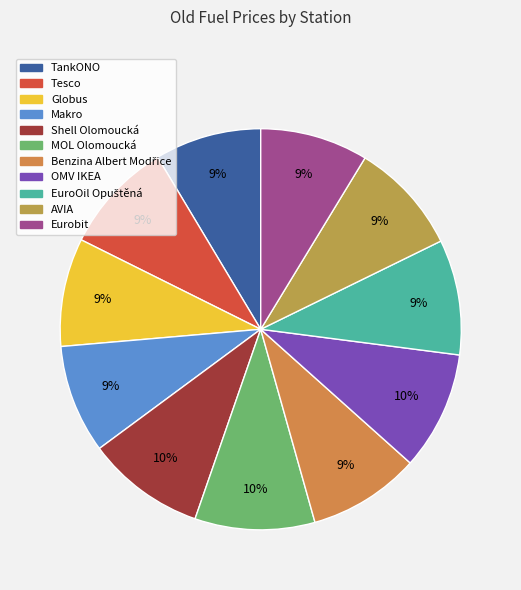

To the nearest percent, what is the difference between the largest and smallest slice percentages?

1%